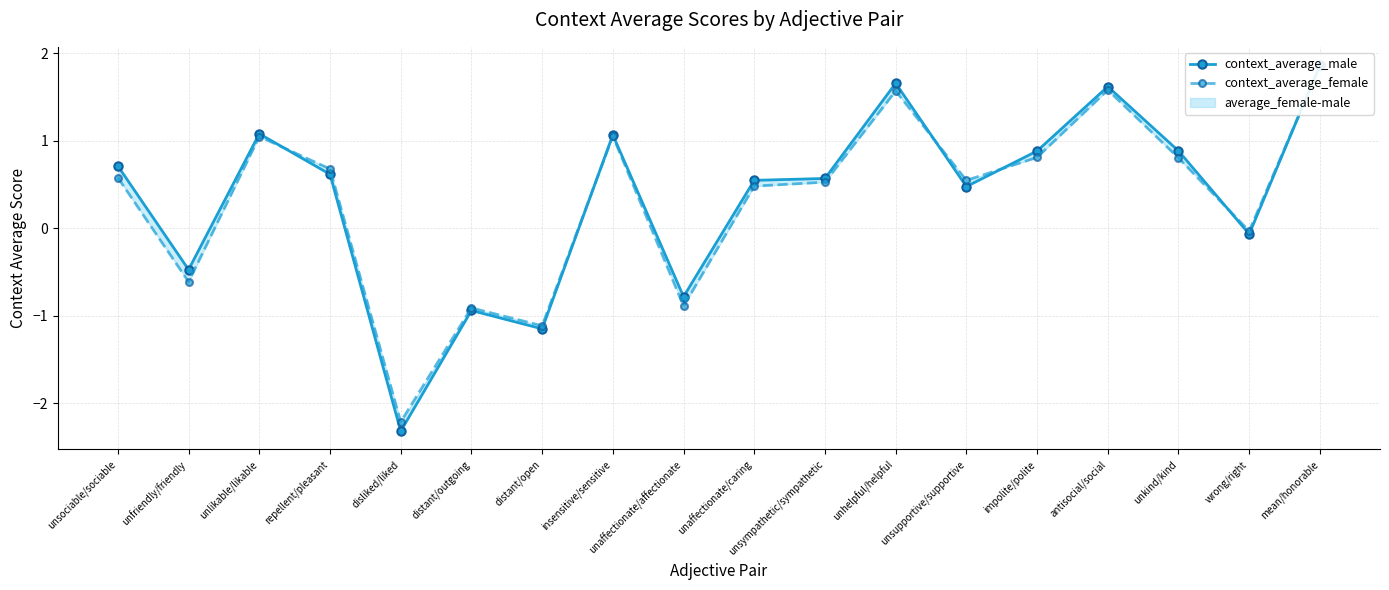

At which category does context_average_female reach its first local valley?

unfriendly/friendly